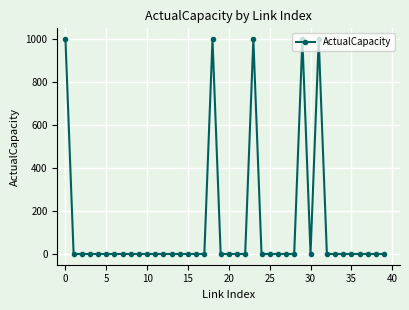

What is the average value?

125